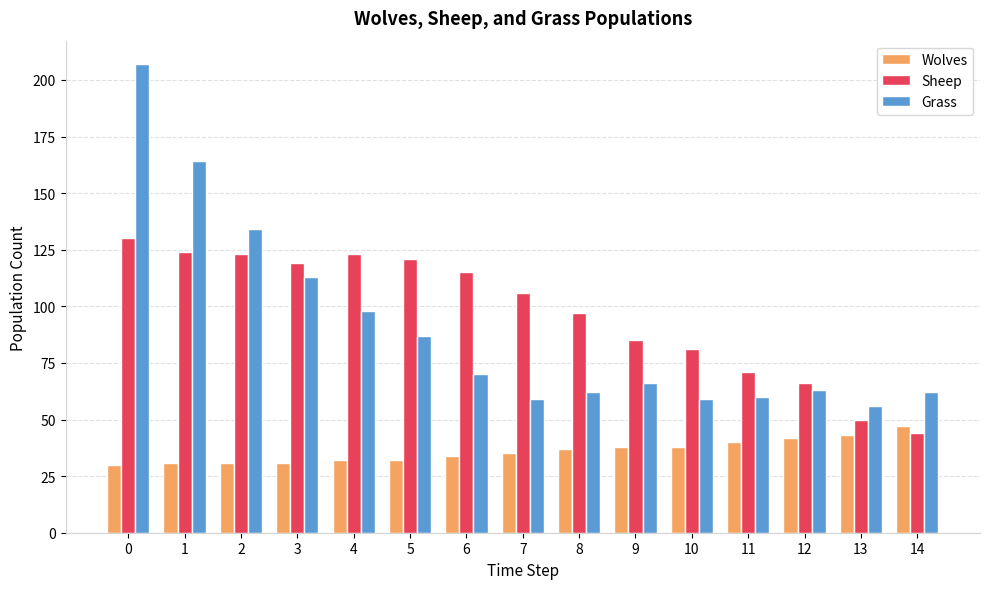

Which series has the largest total across all categories?

Sheep